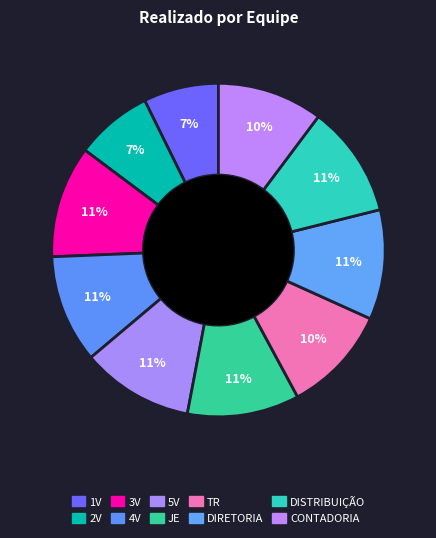

To the nearest percent, what percentage of the pie is 4V?

11%